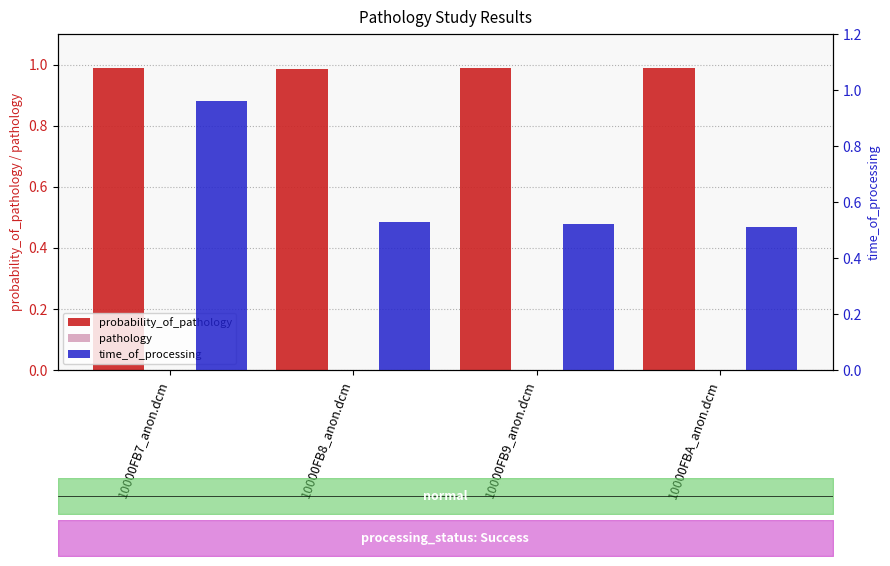

Which series has the largest total across all categories?

probability_of_pathology